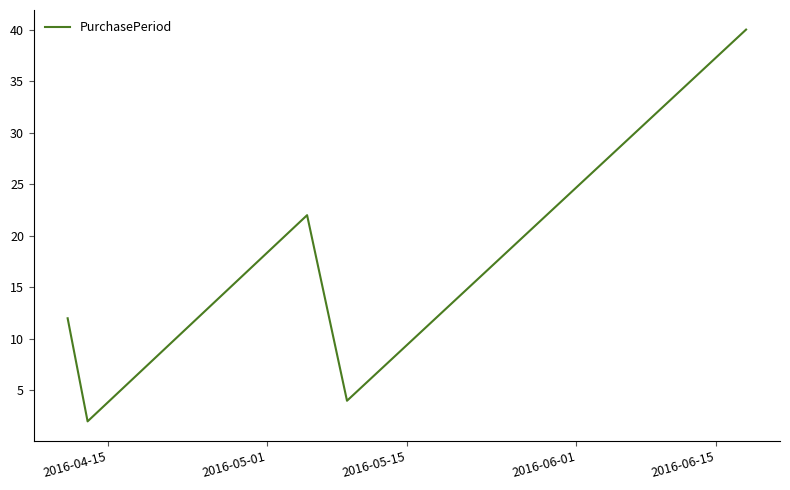

How many interior local peaks (higher than both neighbors) does the data have?

1